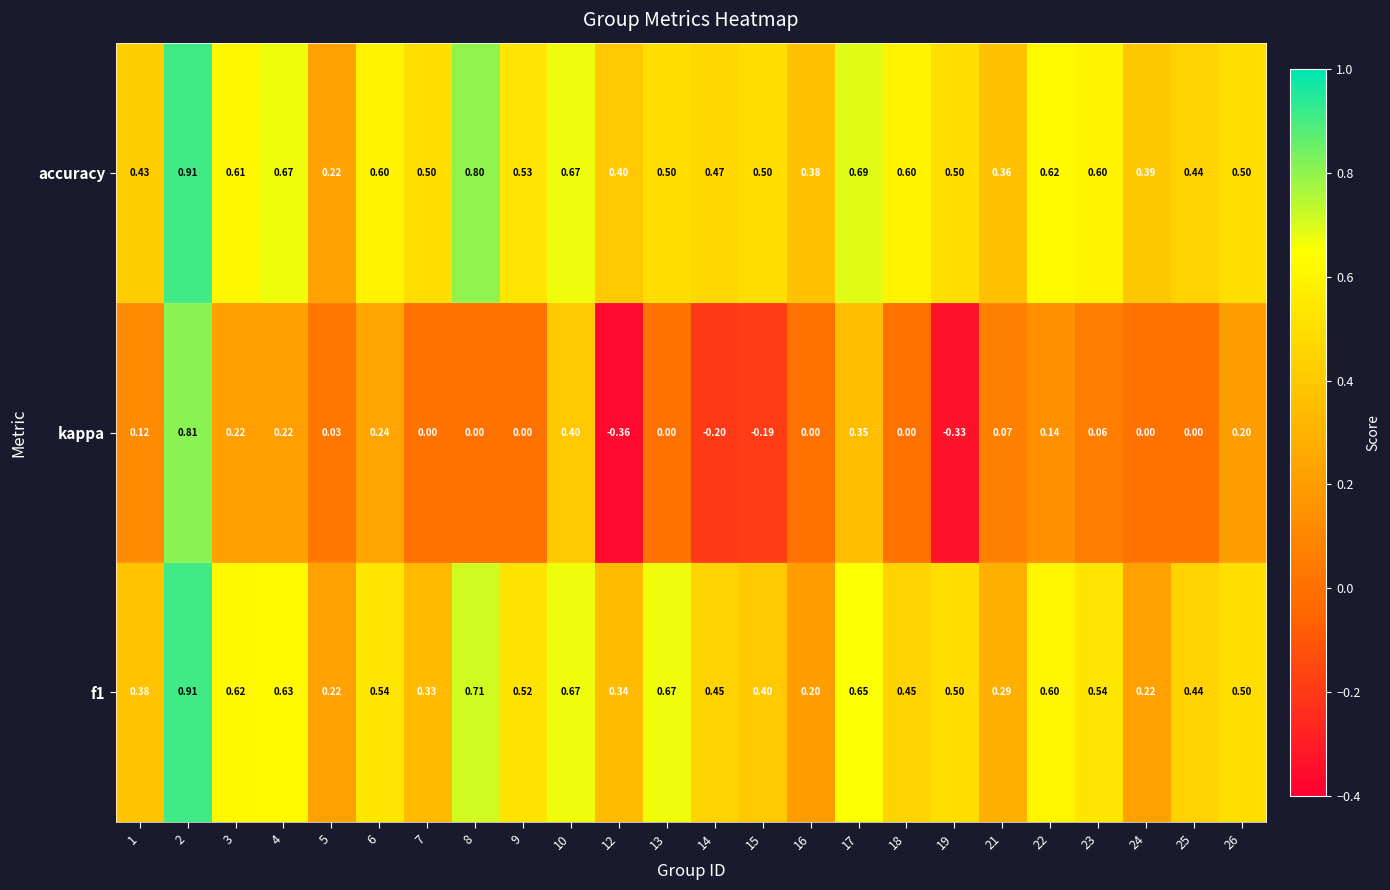

Which series has the widest spread of values?

kappa